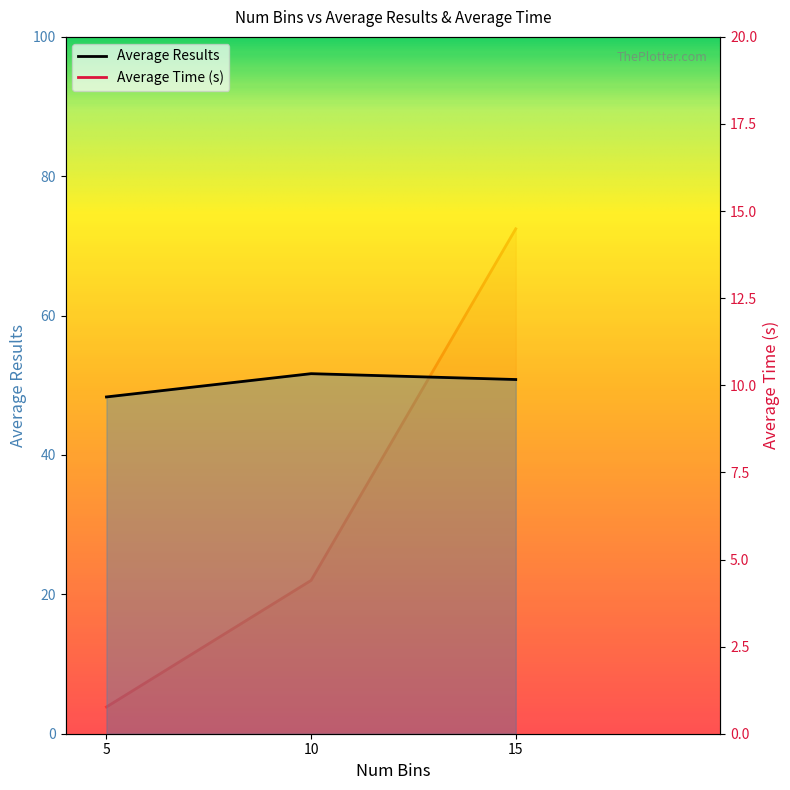

How many data points in Average Results are above 50?

2